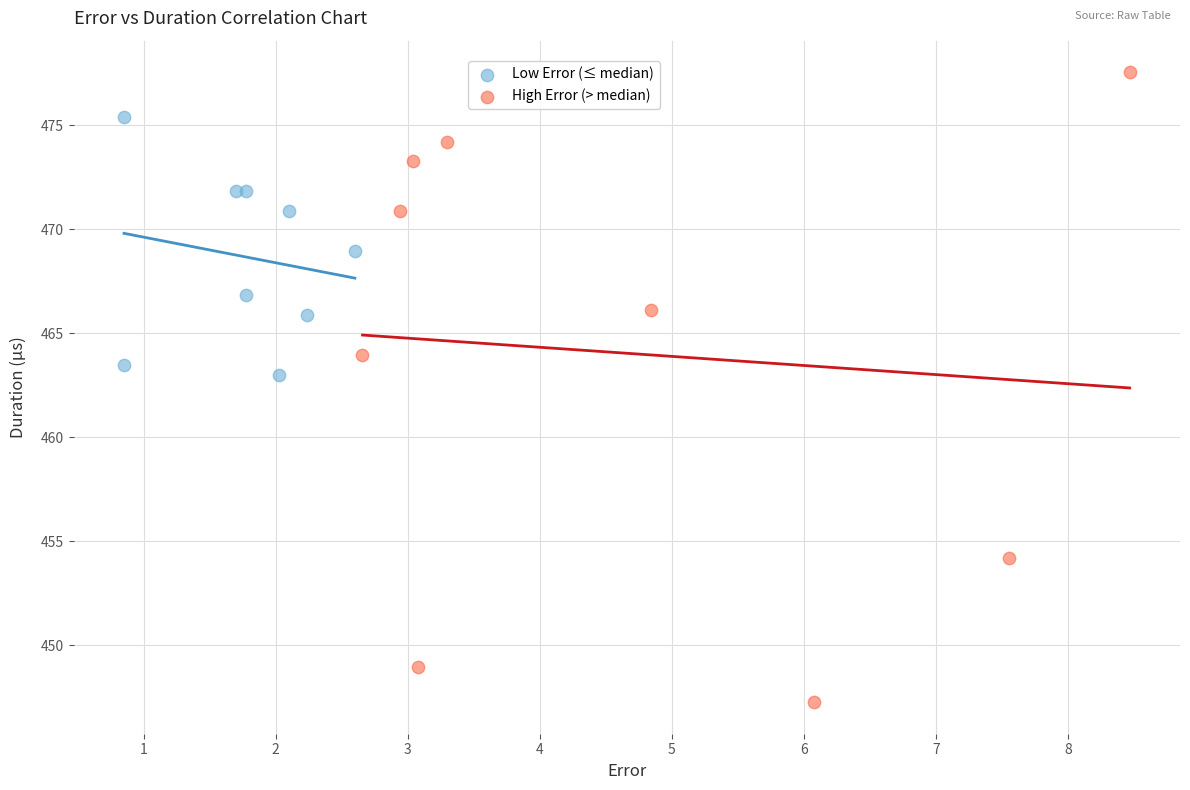

Which series reaches the maximum Y coordinate?

High Error (> median)